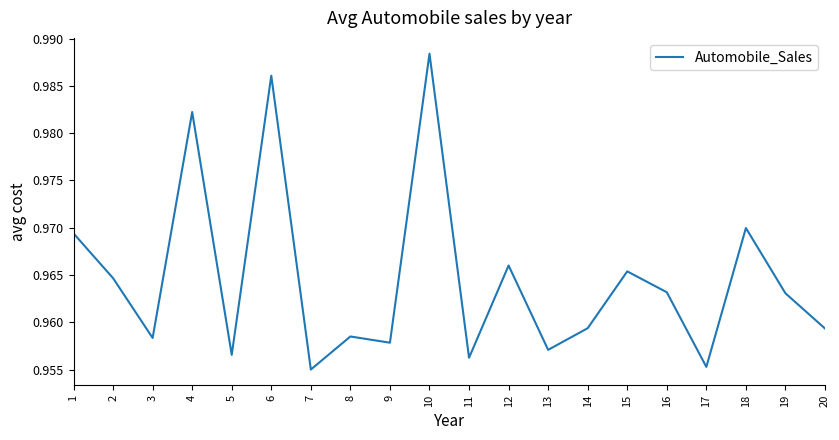

The value at 1 is 1.7. True or false?

False